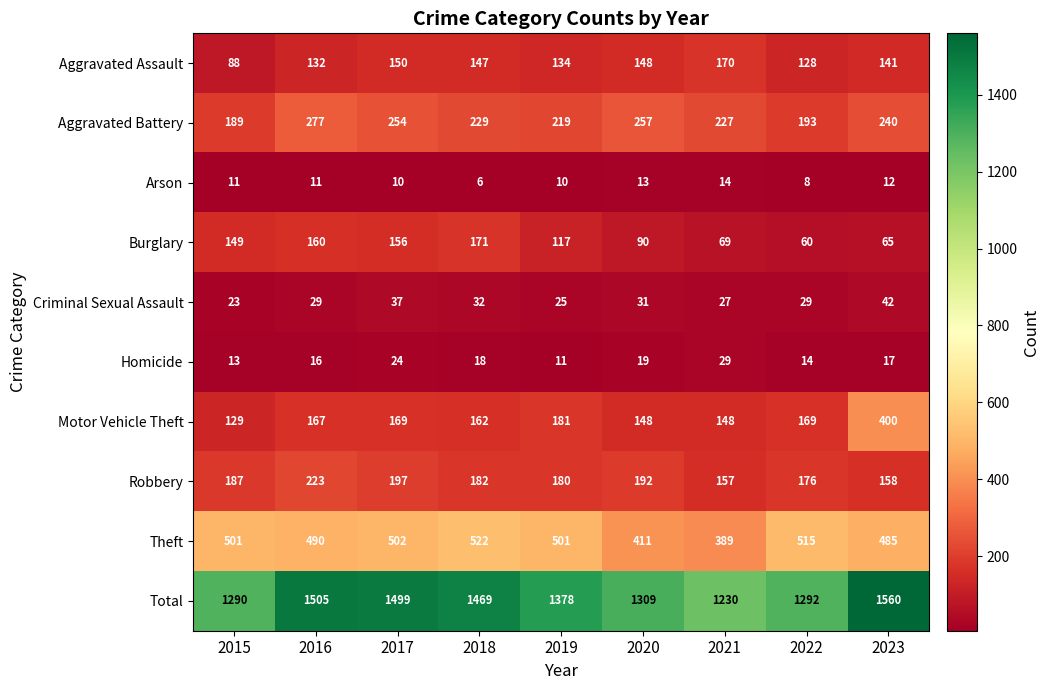

Between 2018 and 2023, which series saw the biggest shift?

Motor Vehicle Theft